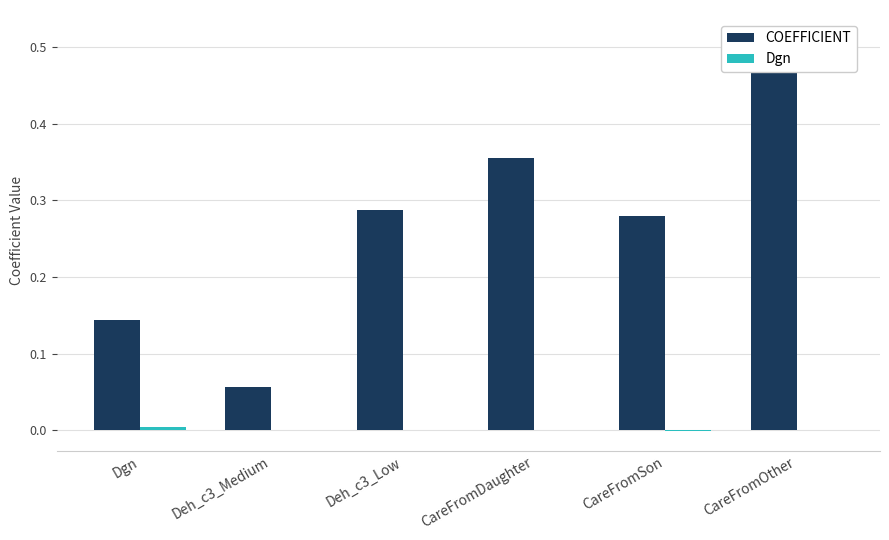

List the labels in order of Dgn value, largest first.

Dgn, CareFromOther, CareFromDaughter, Deh_c3_Low, Deh_c3_Medium, CareFromSon